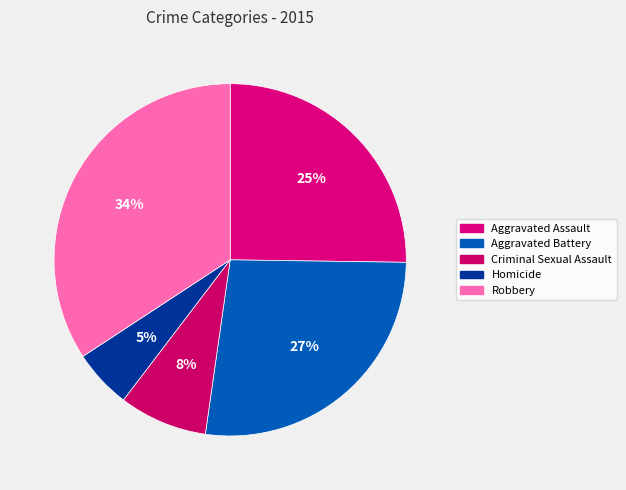

How many segments does this pie chart have?

5